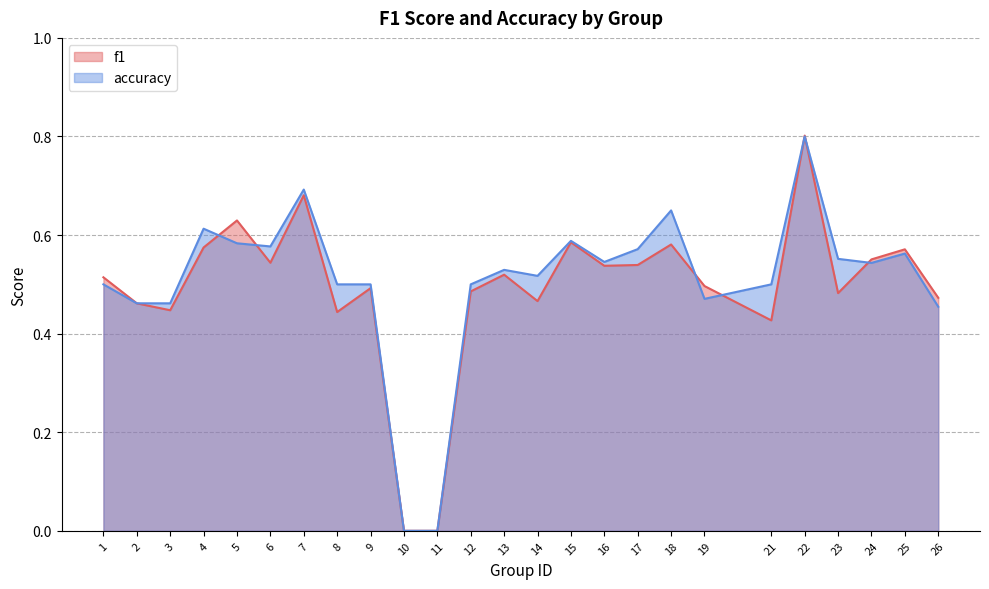

Is it true that accuracy equals 0.0 at 10?

True